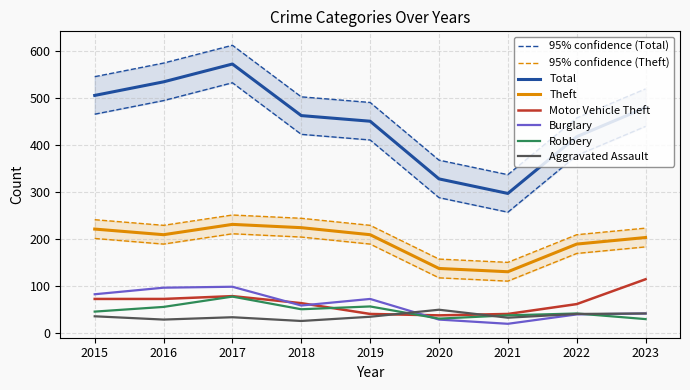

Is the value of Burglary at 2019 greater than the value of Motor Vehicle Theft at 2021?

Yes